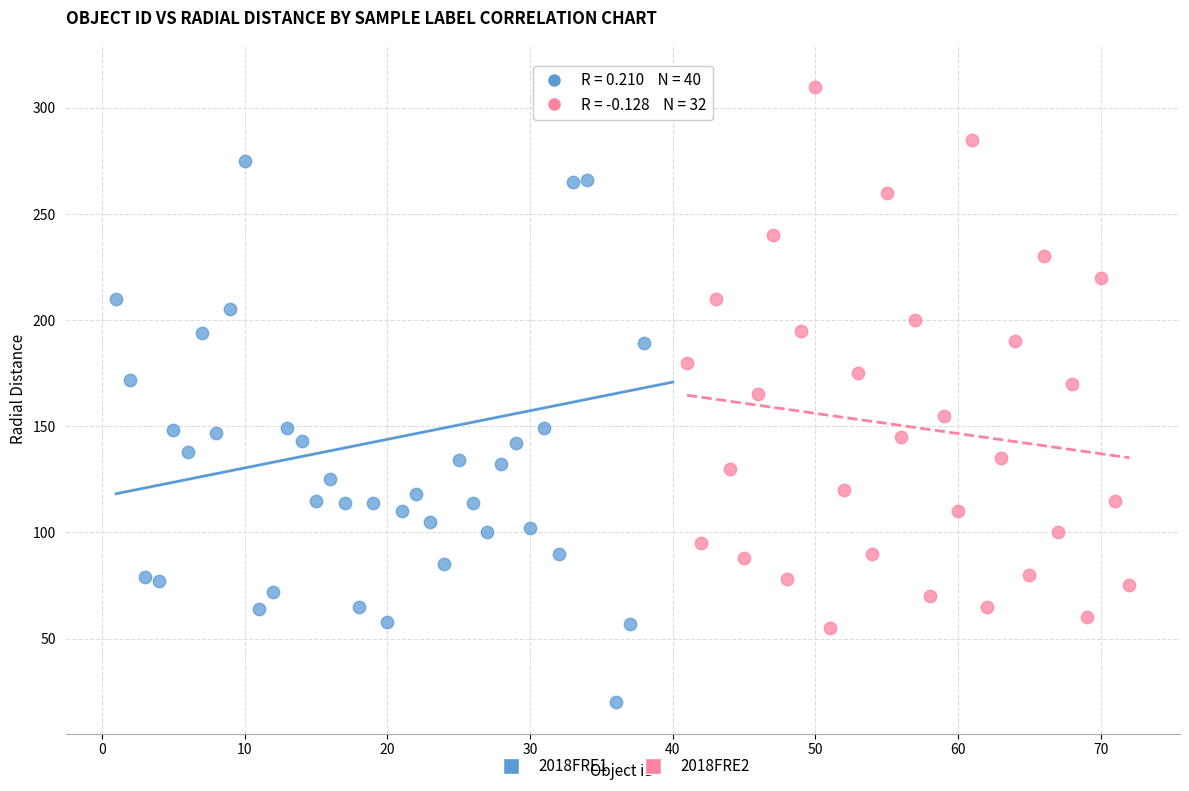

Which series reaches the minimum Y coordinate?

2018FRE1